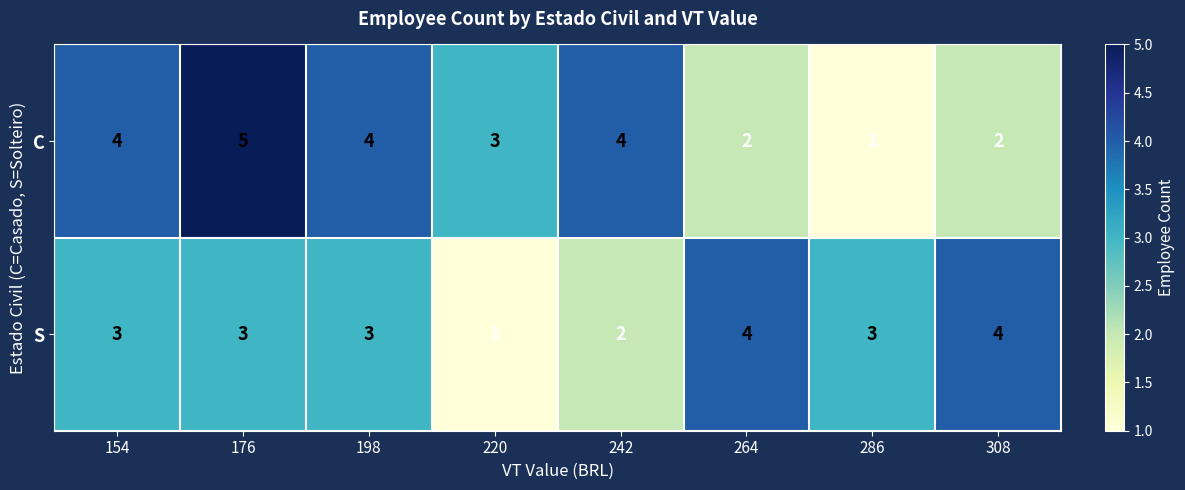

What is the maximum value for S?

4